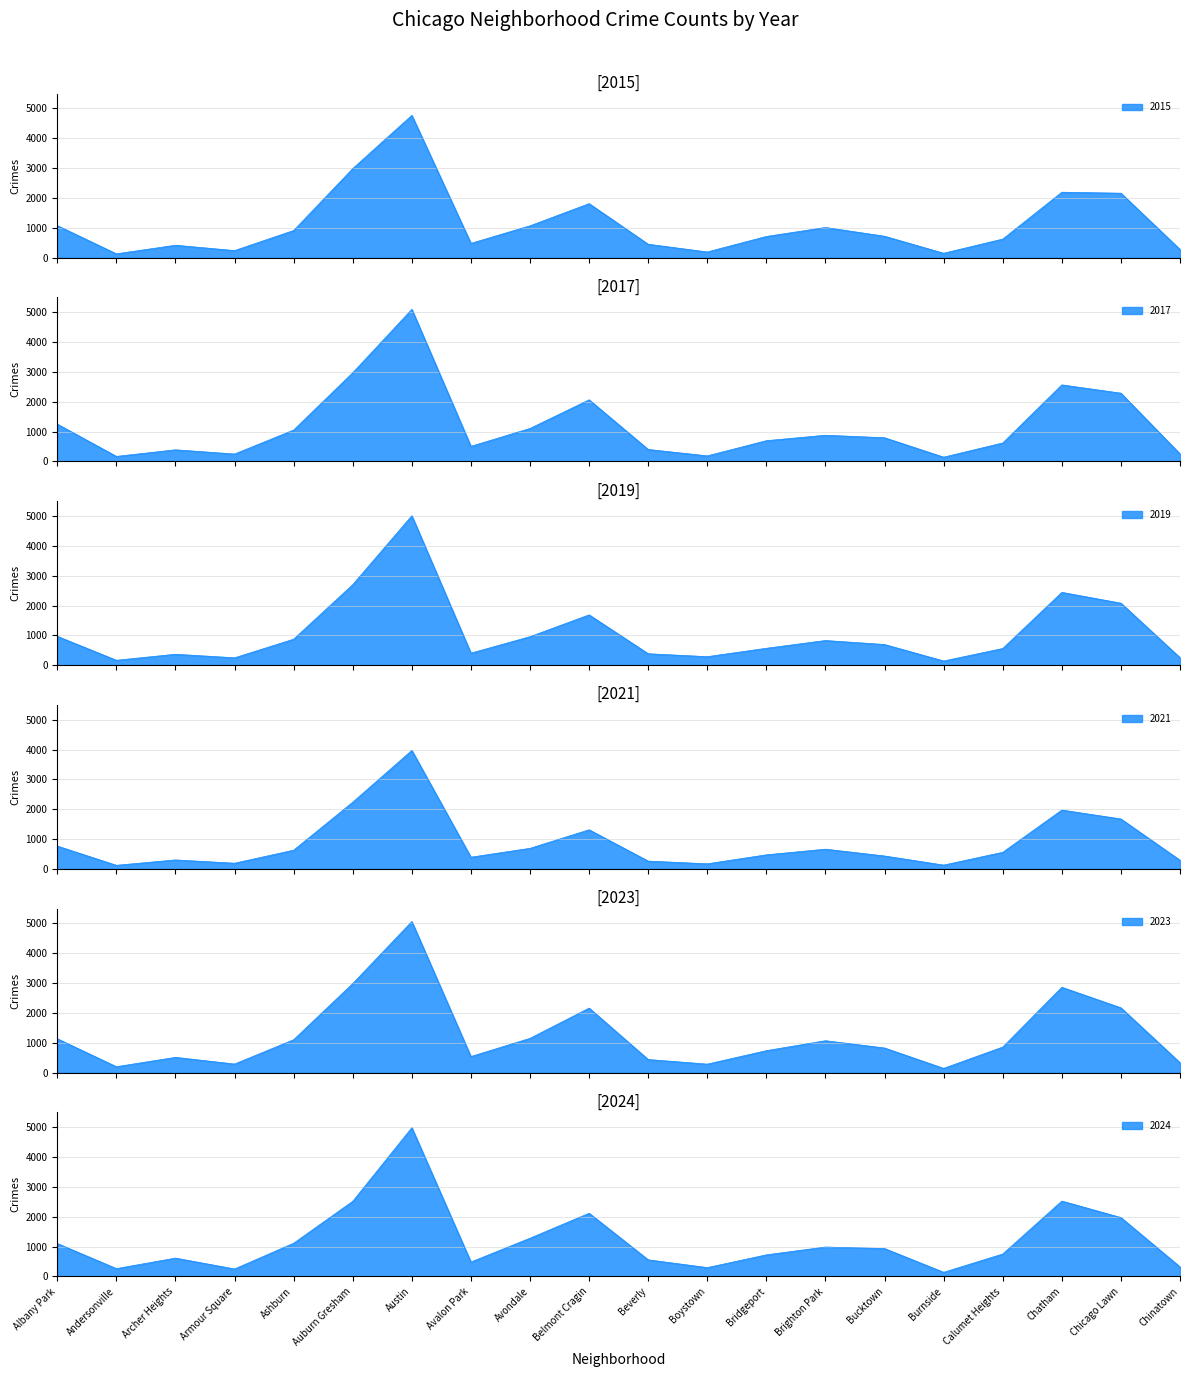

What is the spread (max minus min) of values at Brighton Park?

409